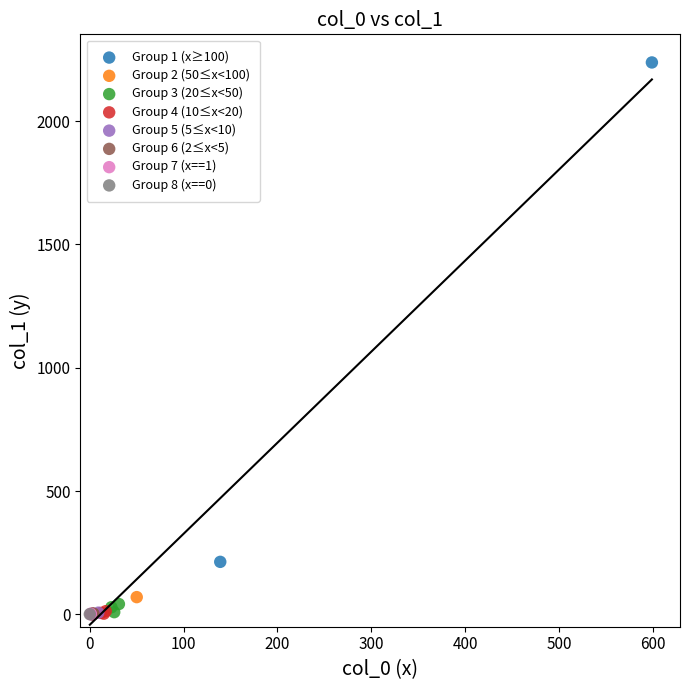

What are all the series names shown in the legend?

Group 1 (x≥100), Group 2 (50≤x<100), Group 3 (20≤x<50), Group 4 (10≤x<20), Group 5 (5≤x<10), Group 6 (2≤x<5), Group 7 (x==1), Group 8 (x==0)